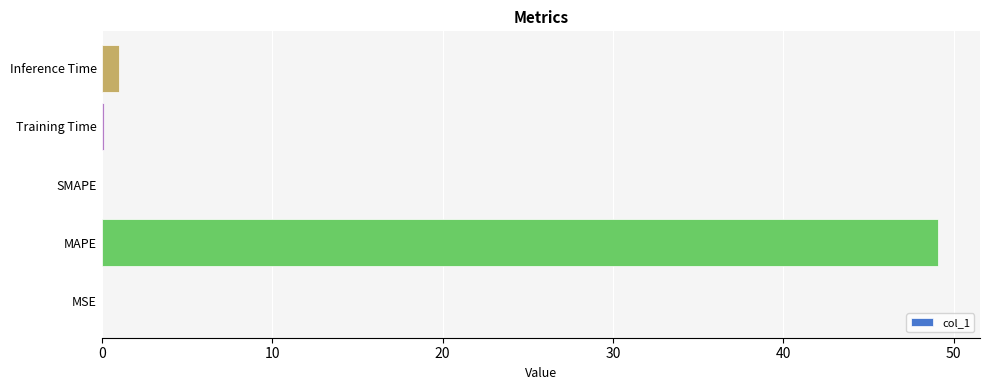

What is the maximum value shown in the chart?

49.1